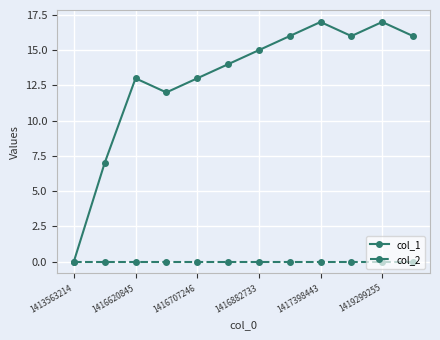

Which series has the largest total across all categories?

col_1